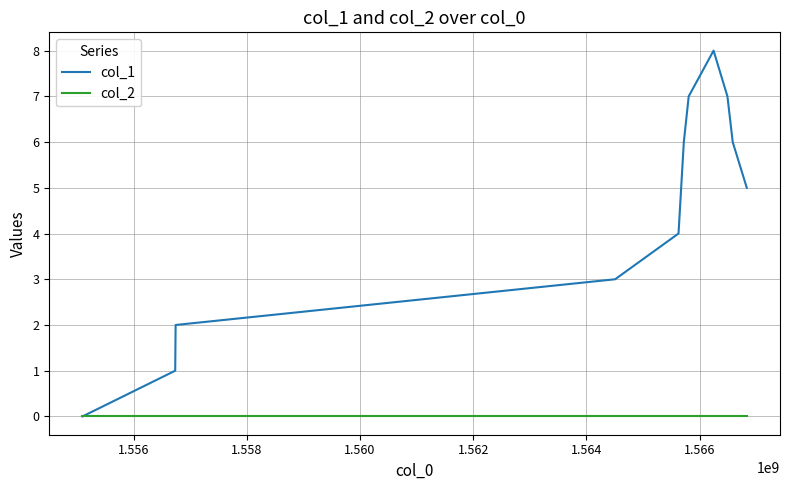

In col_1, how many points are higher than both neighbors (excluding endpoints)?

1